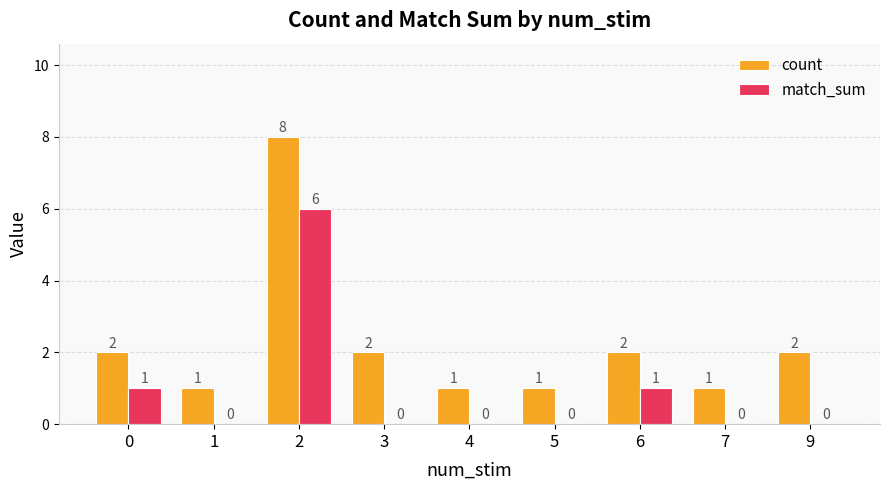

The count series shows 8 at 2. True or false?

True